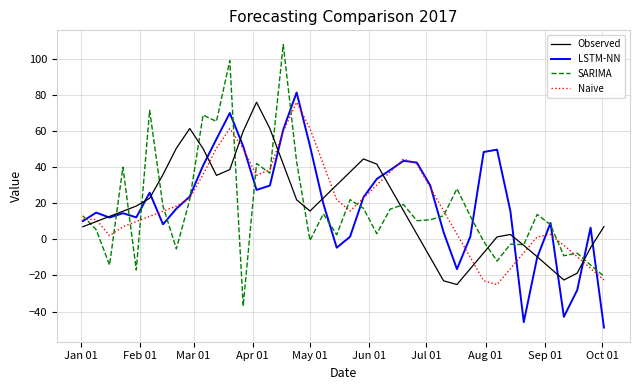

What is the minimum value for SARIMA?

-37.0